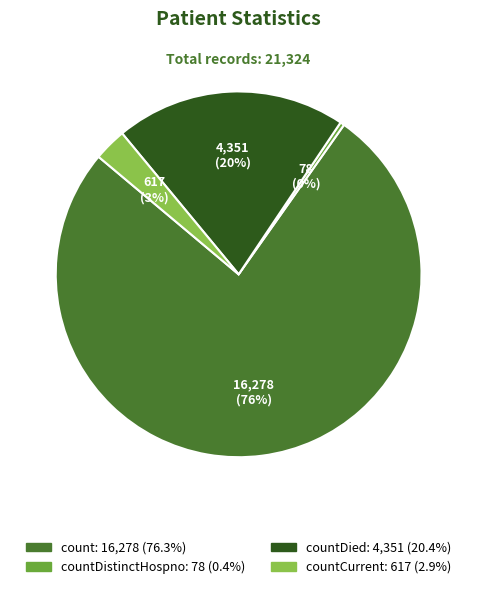

Is there any slice that represents more than half of the pie?

Yes